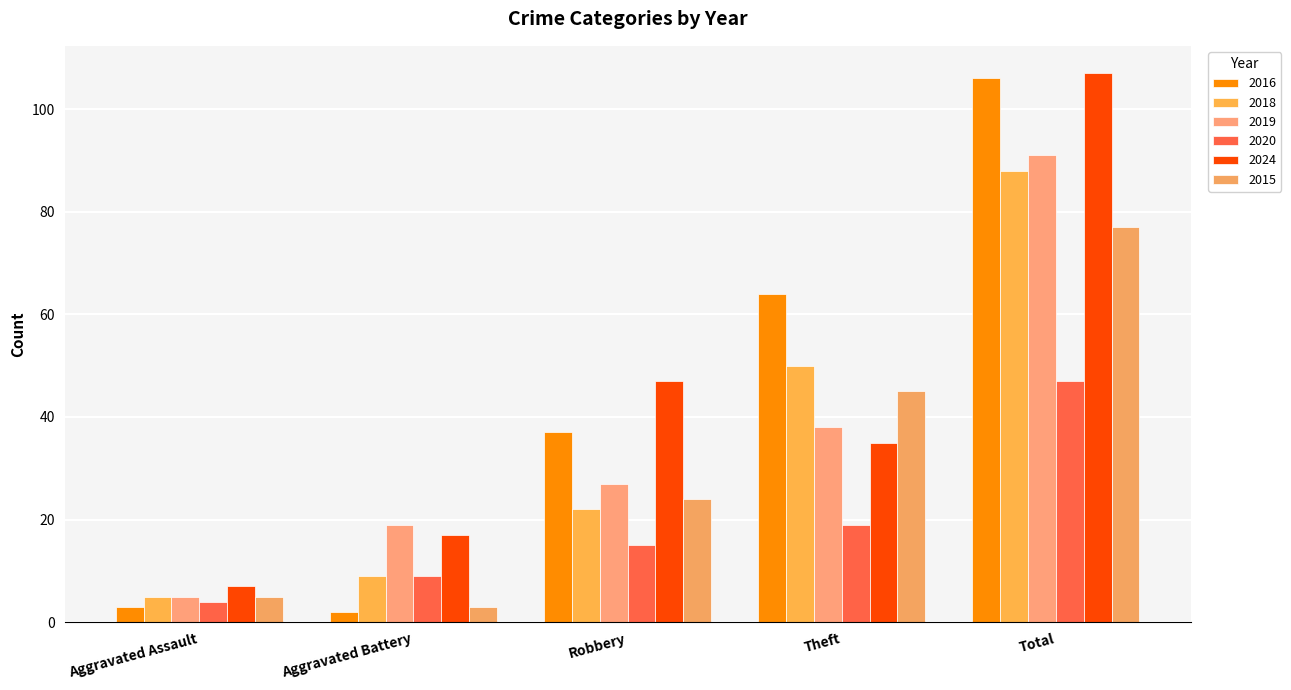

At which label does 2024 reach its peak?

Total